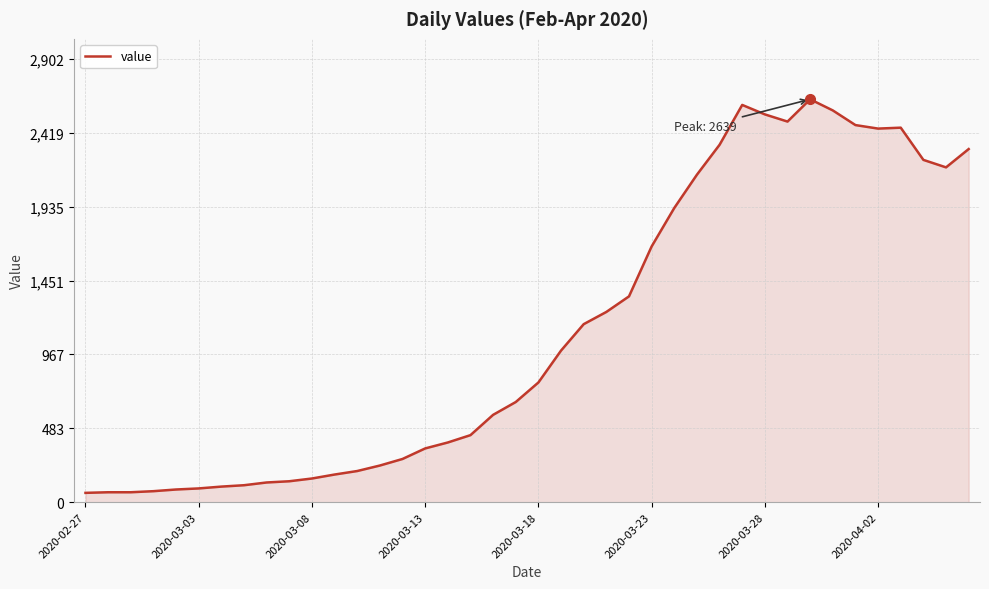

What is the minimum value shown in the chart?

61